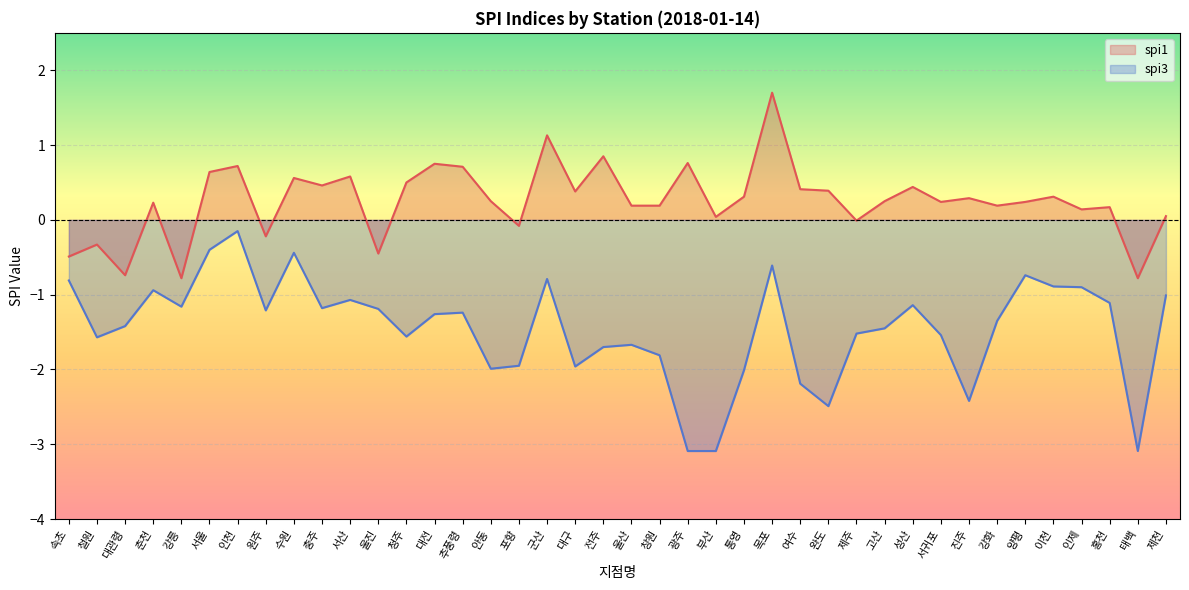

The value of spi3 at 전주 is -1.7. True or false?

True